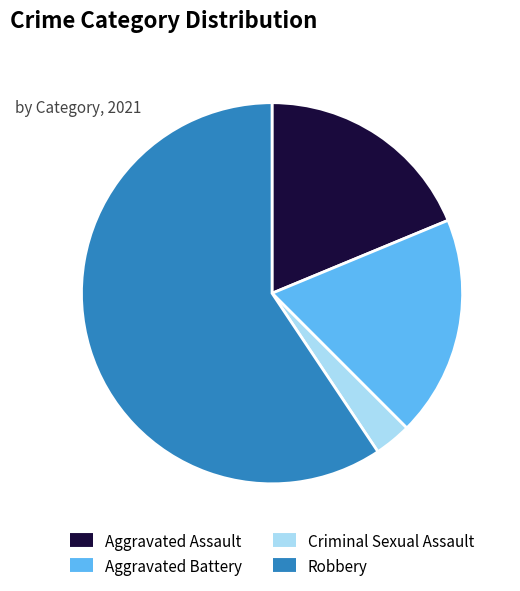

Is there a majority slice in this chart?

Yes